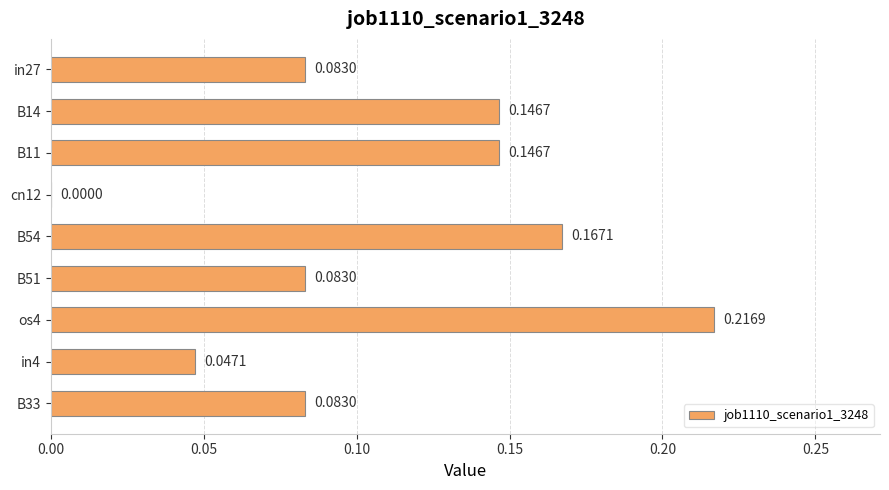

What is the sum of the values at os4 and B33?

0.3